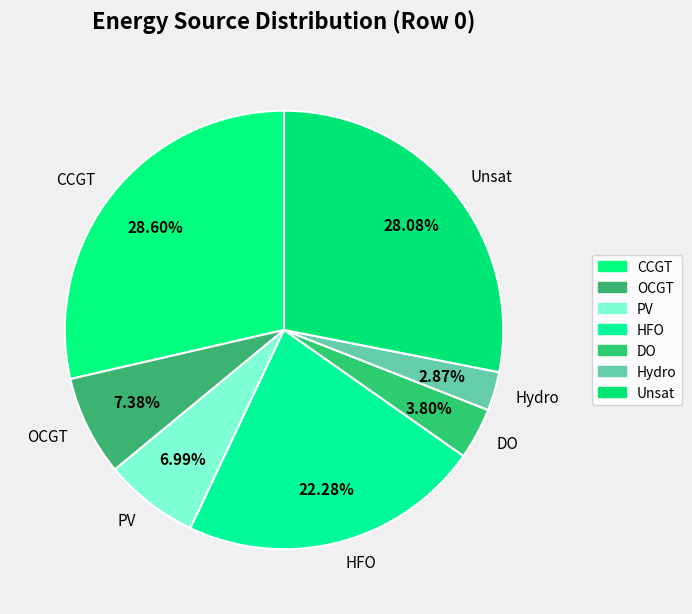

Approximately how many times larger is the value at CCGT compared to DO?

7.5